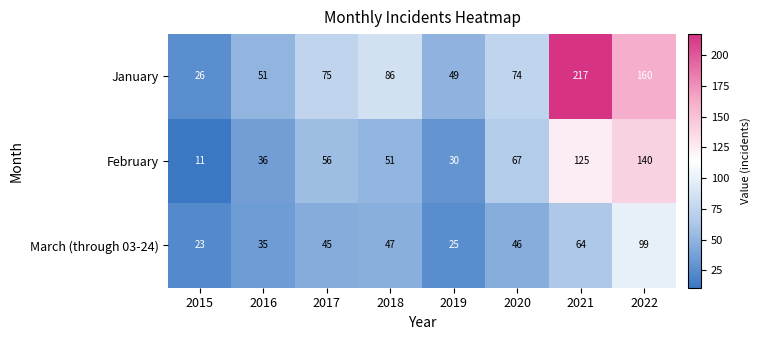

What is the sum of all February values?

516